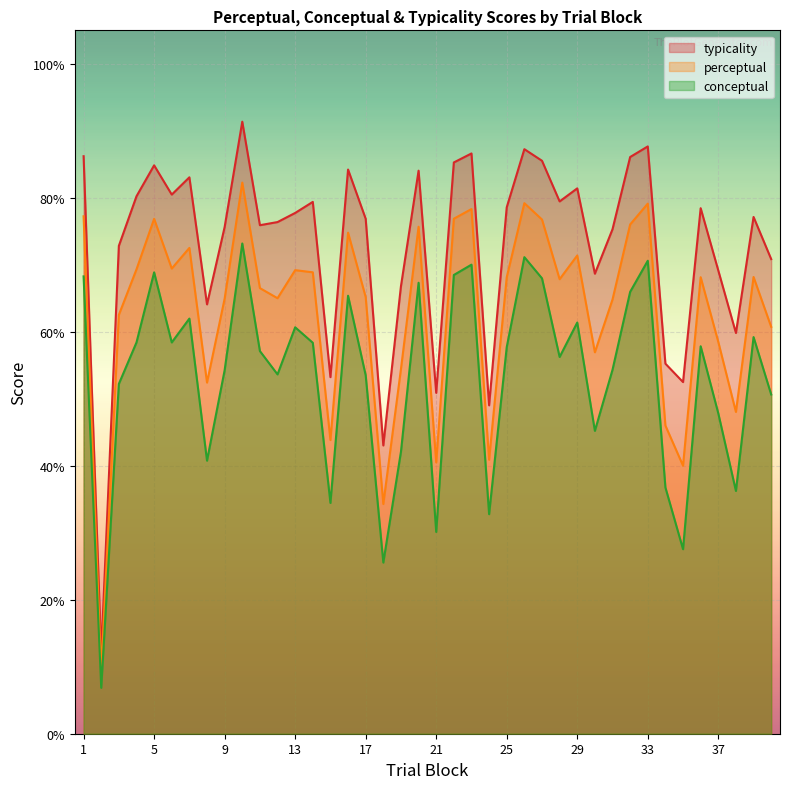

Is the value of perceptual at 30 greater than the value of conceptual at 21?

Yes